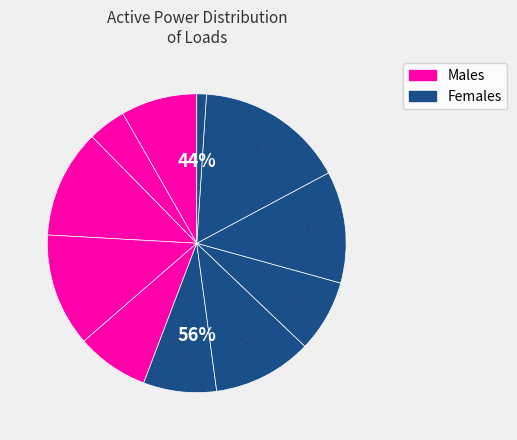

Does load_8 account for over 50% of the chart?

No